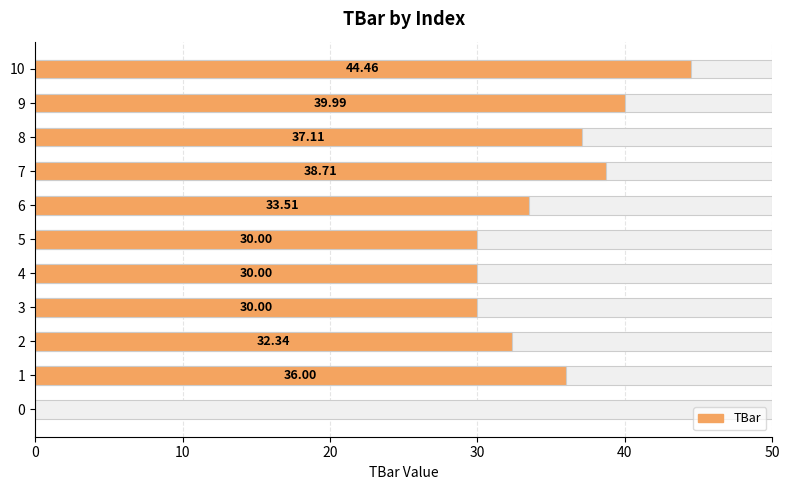

What is the change in value from 6 to 9?

+6.5